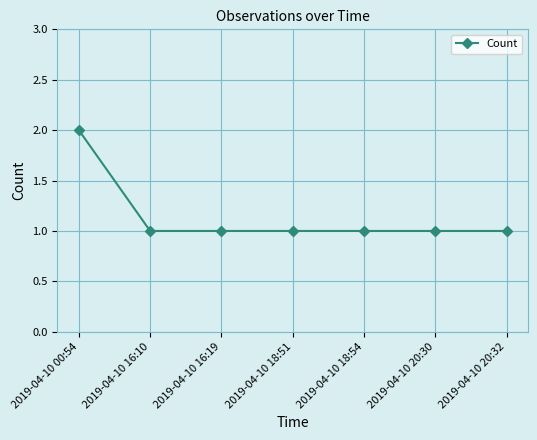

Reading left to right, list all the values displayed in this chart.

2	1	1	1	1	1	1